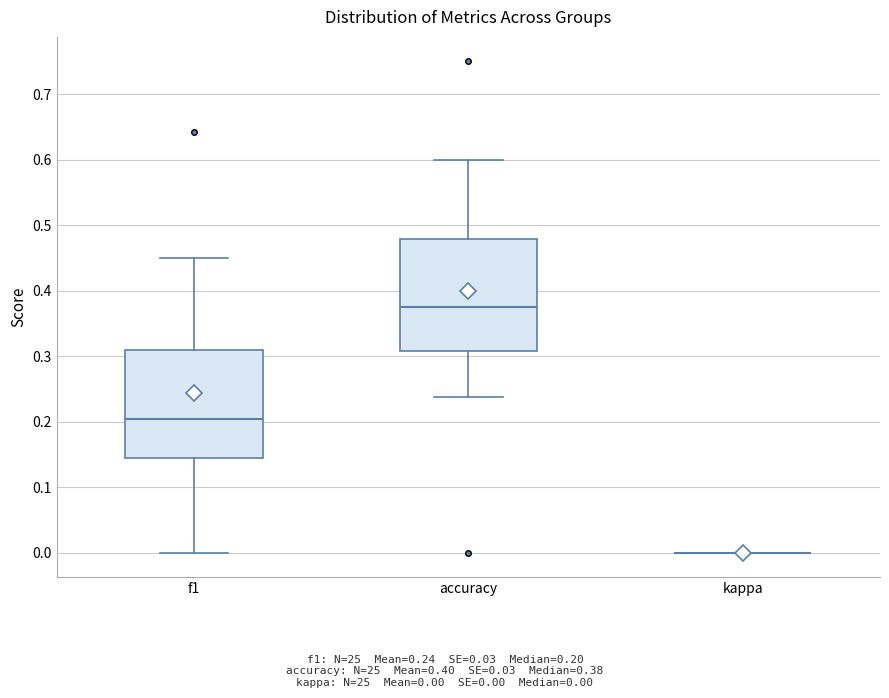

Reading left to right, read every box against the y-axis: the position of its median line, the range the box covers, and the ends of its whiskers. The values are not printed on the chart, so give them approximately, as read against the axis.

f1: median 0.20, box 0.14 to 0.31, whiskers 0.00 to 0.45
accuracy: median 0.38, box 0.31 to 0.48, whiskers 0.24 to 0.60
kappa: box collapsed to a line at 0.00, whiskers 0.00 to 0.00